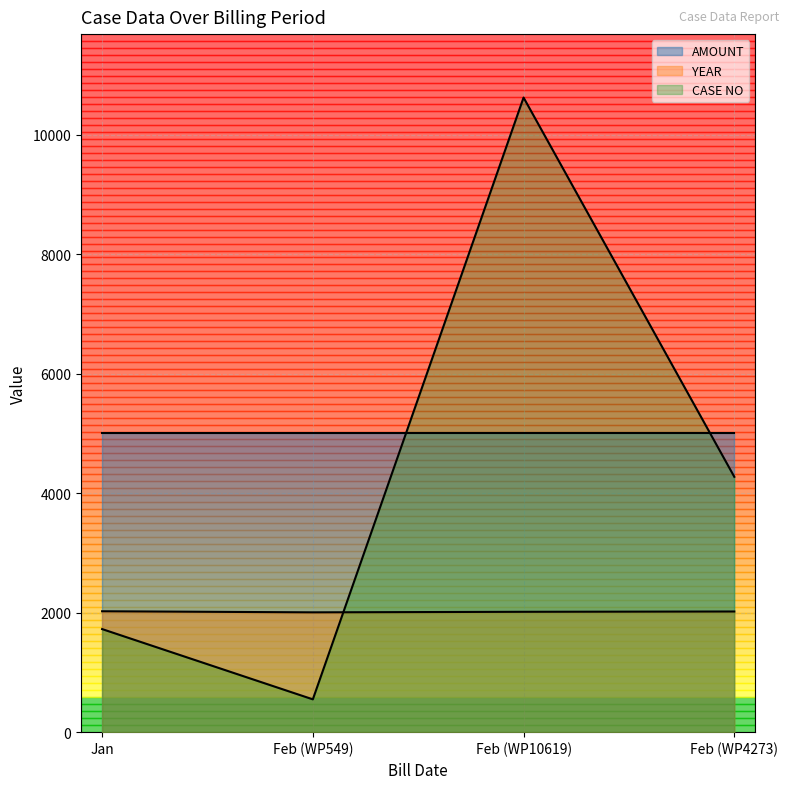

Does the chart have visible grid lines?

Yes